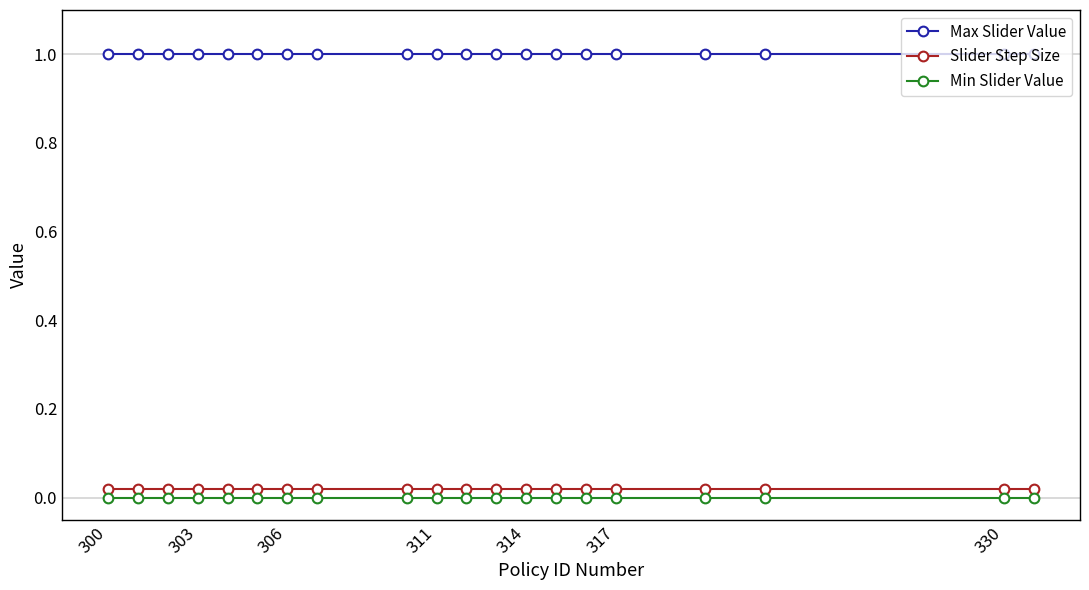

At how many categories does at least one series exceed 0?

20